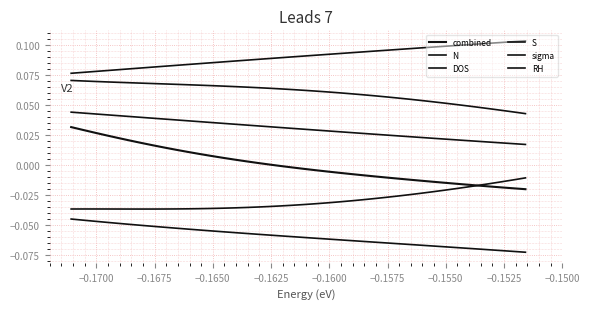

Which series has the largest total across all categories?

RH